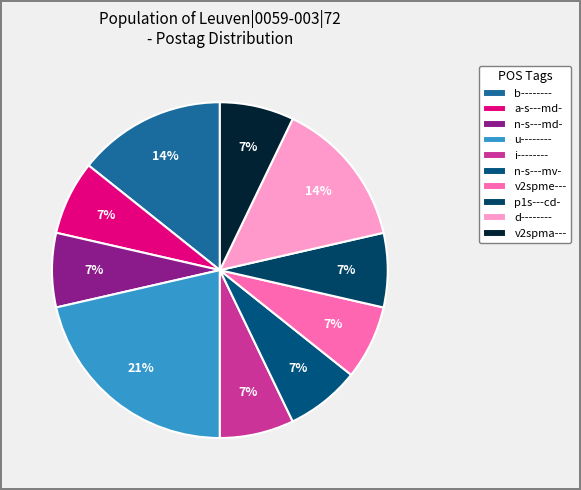

Is the sum of b-------- and p1s---cd- greater than half?

No